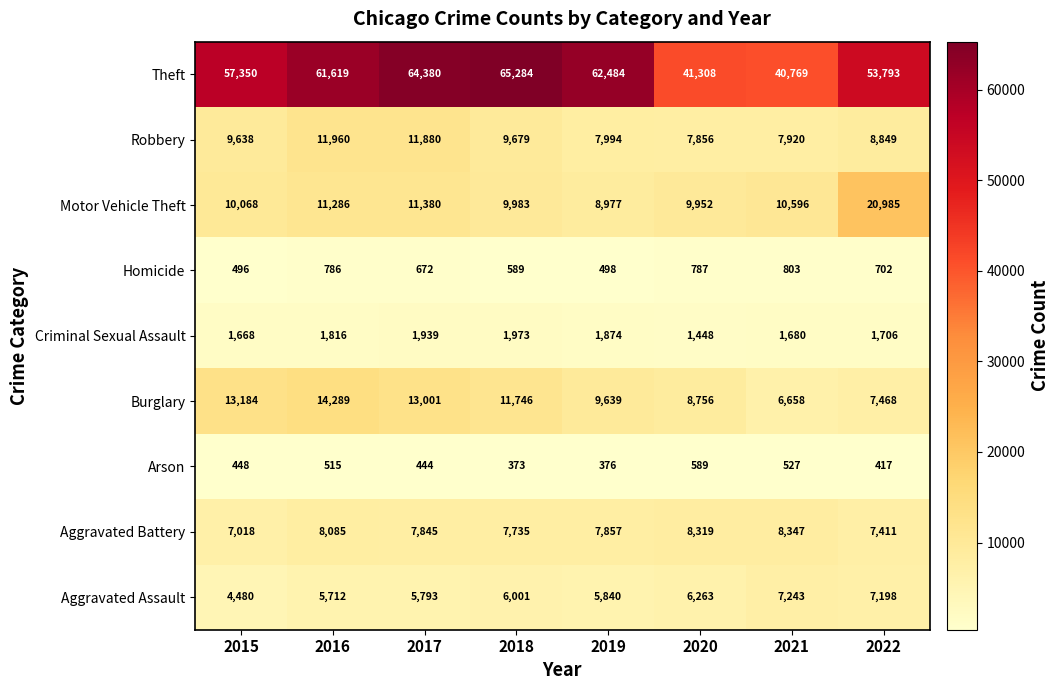

What is the smallest value displayed?

373